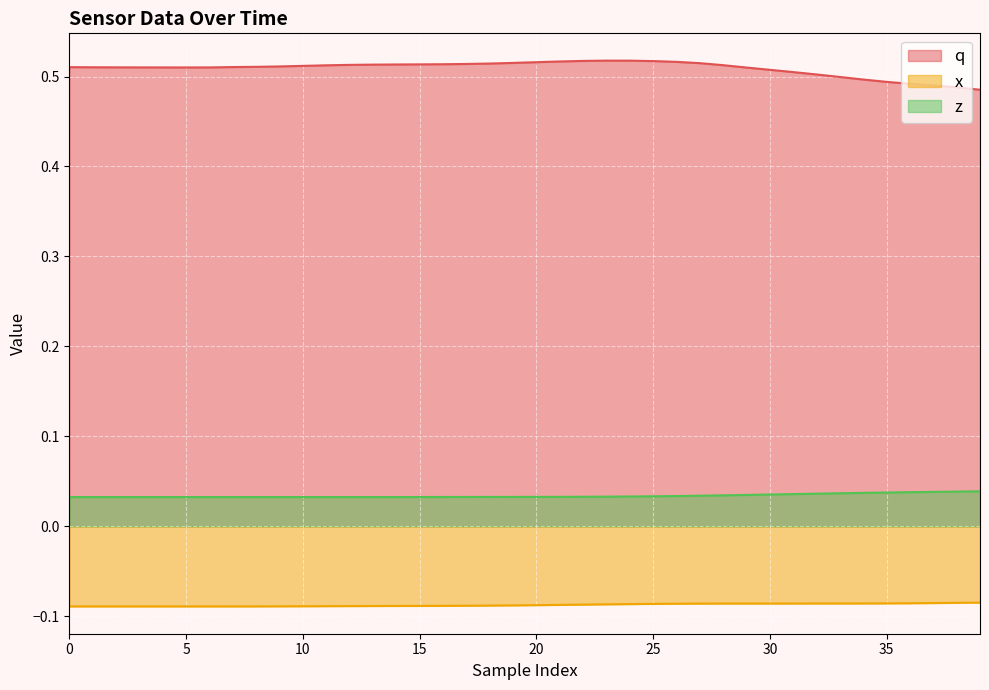

Does the chart display data point markers on the line(s)?

No